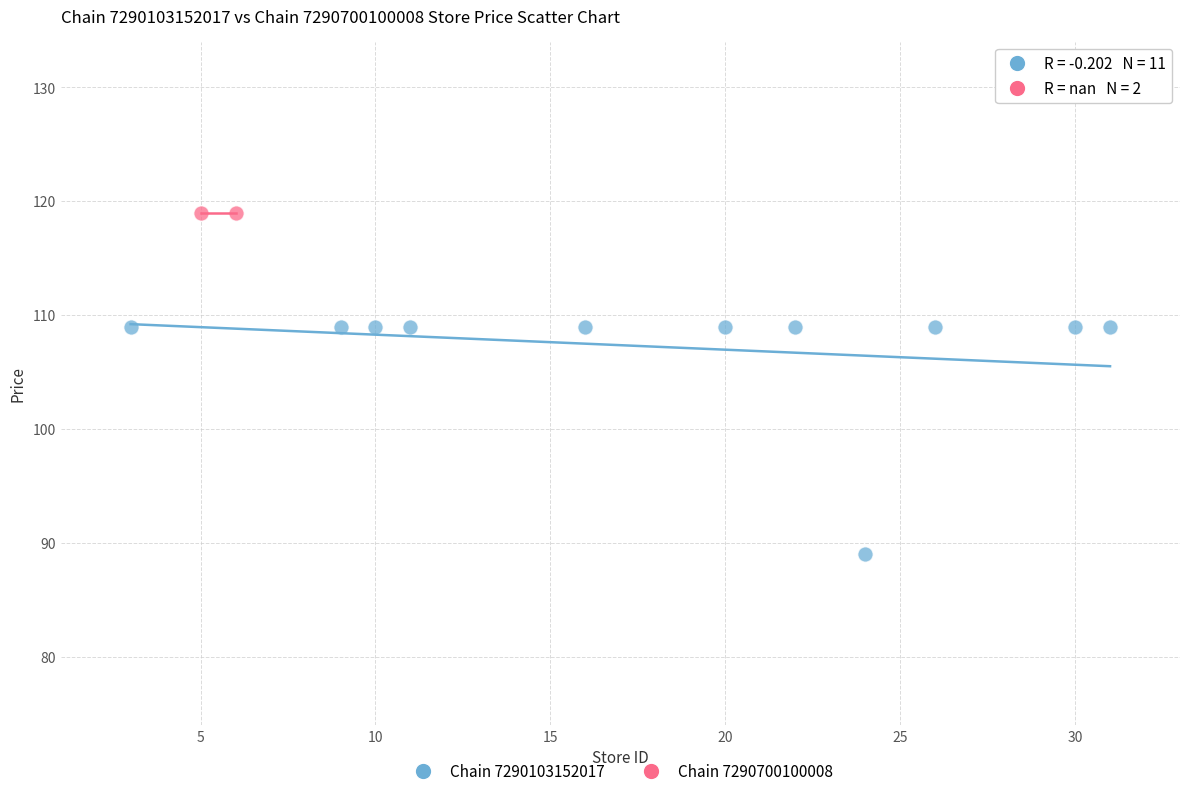

What are all the series names shown in the legend?

Chain 7290103152017, Chain 7290700100008